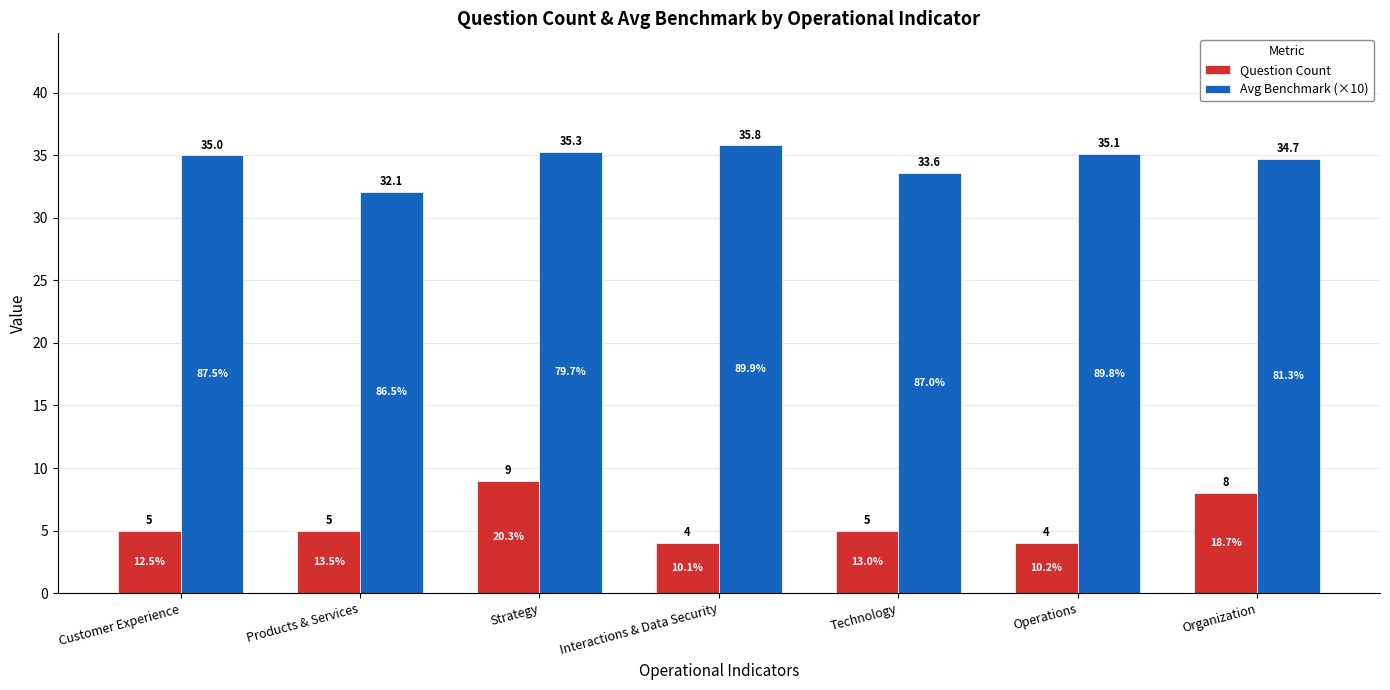

Rank the series by their average value, from highest to lowest.

Avg Benchmark (×10), Question Count